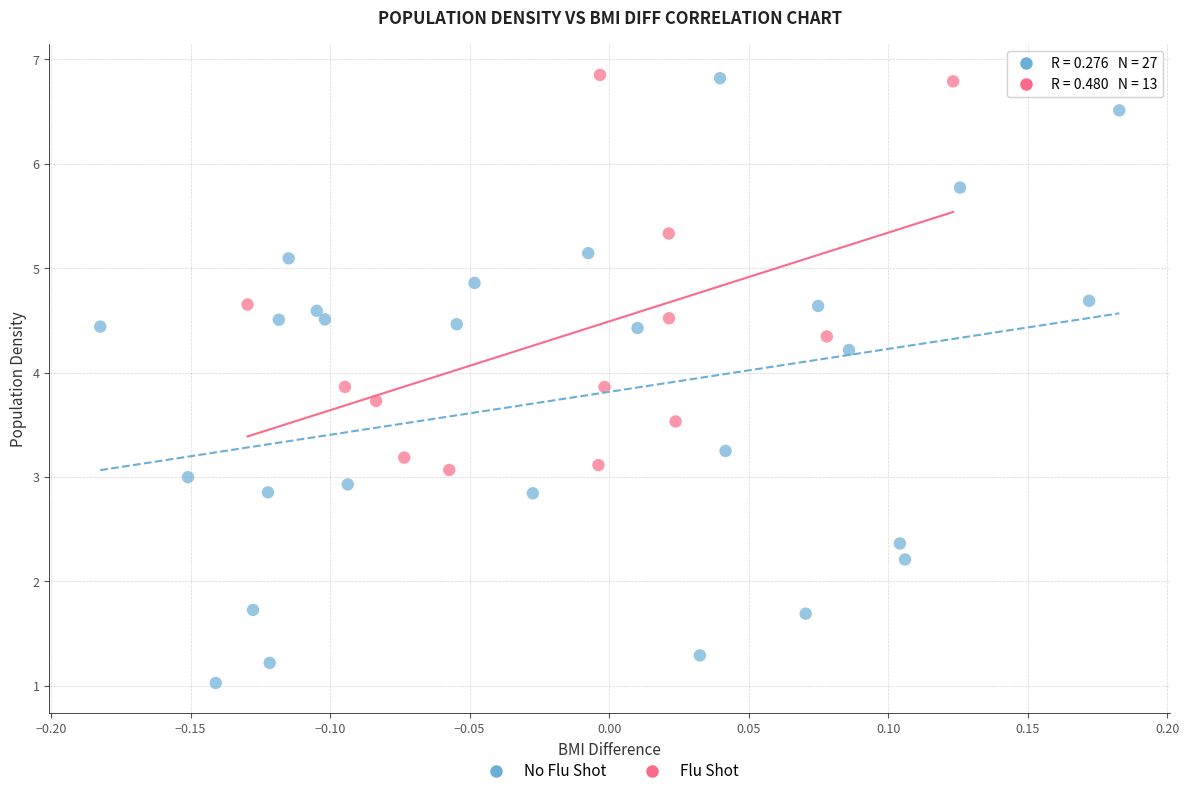

Which series reaches the minimum Y coordinate?

No Flu Shot